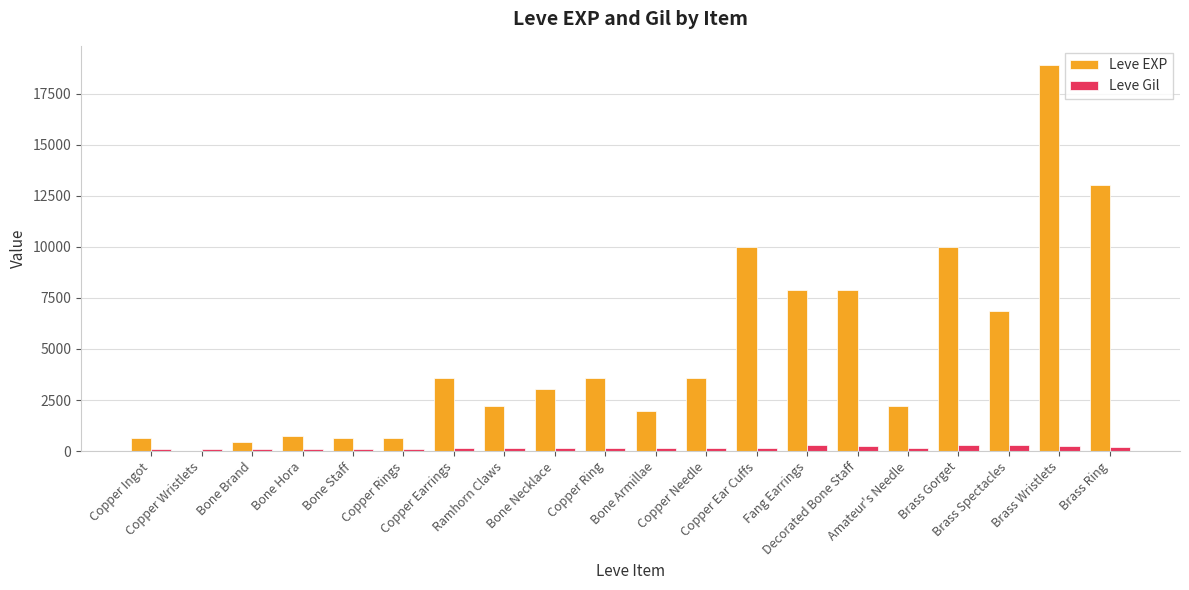

Which series has the largest total across all categories?

Leve EXP